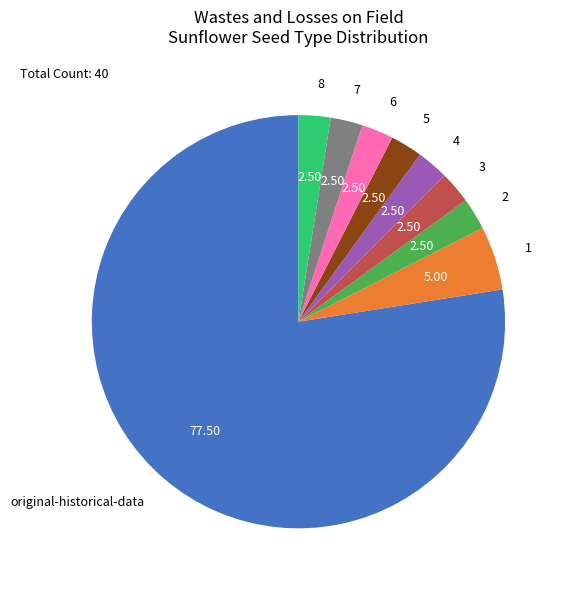

Which category has the biggest portion of the pie?

original-historical-data